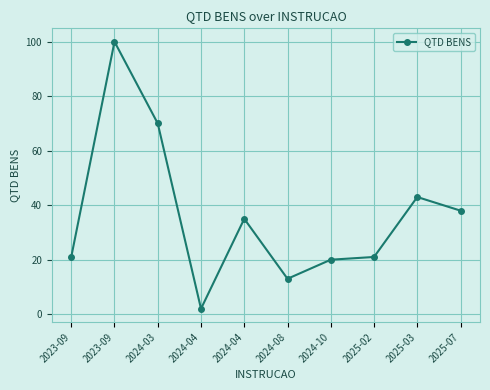

Where is the data nearest to the value 51?

2025-03